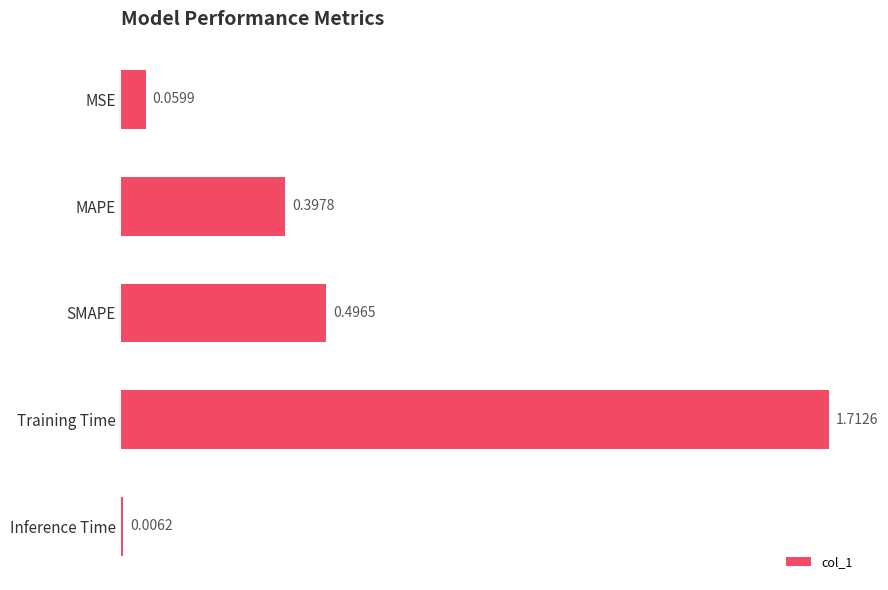

What is the sum of all values?

2.7